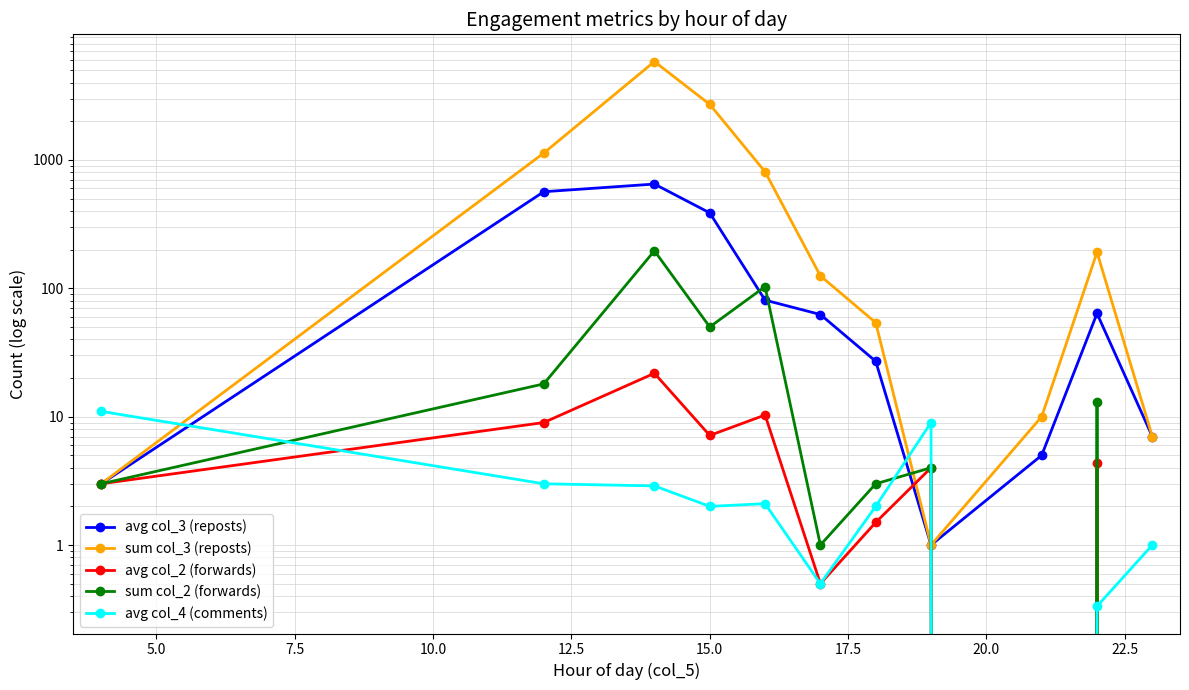

Count the number of categories in the chart.

11